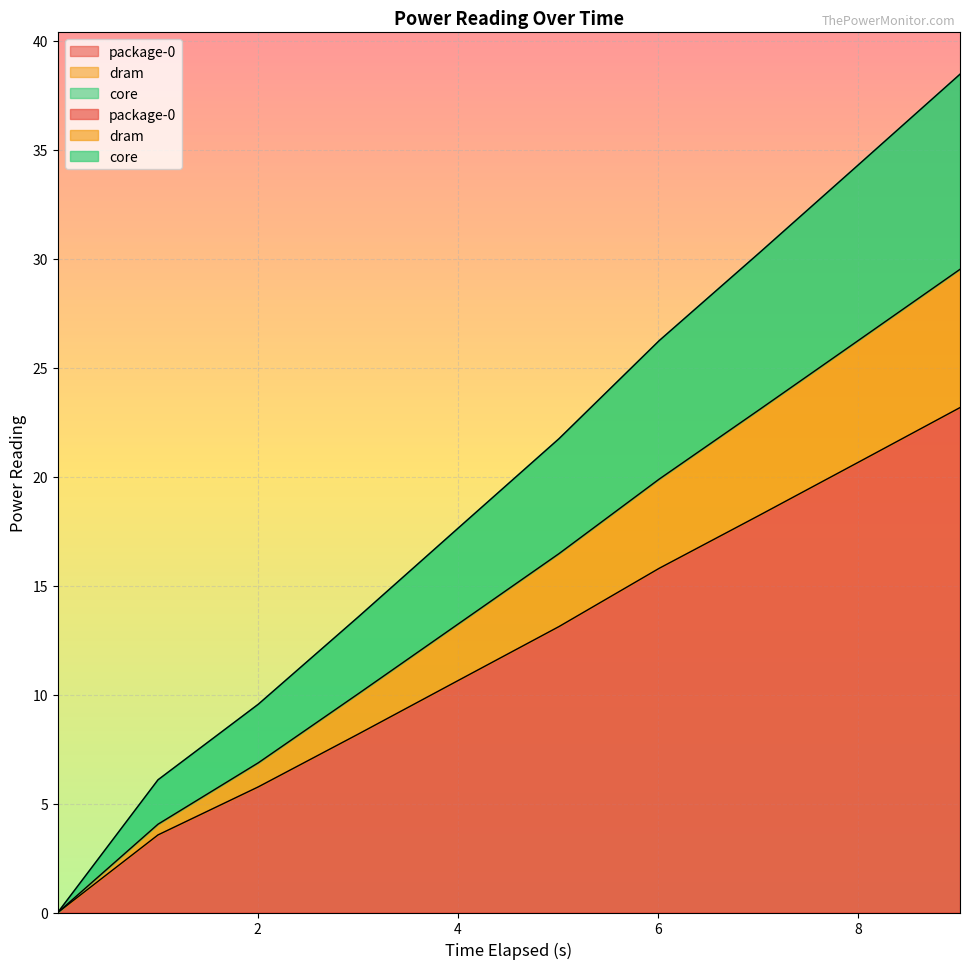

True or false: core and package-0 intersect in this chart.

False